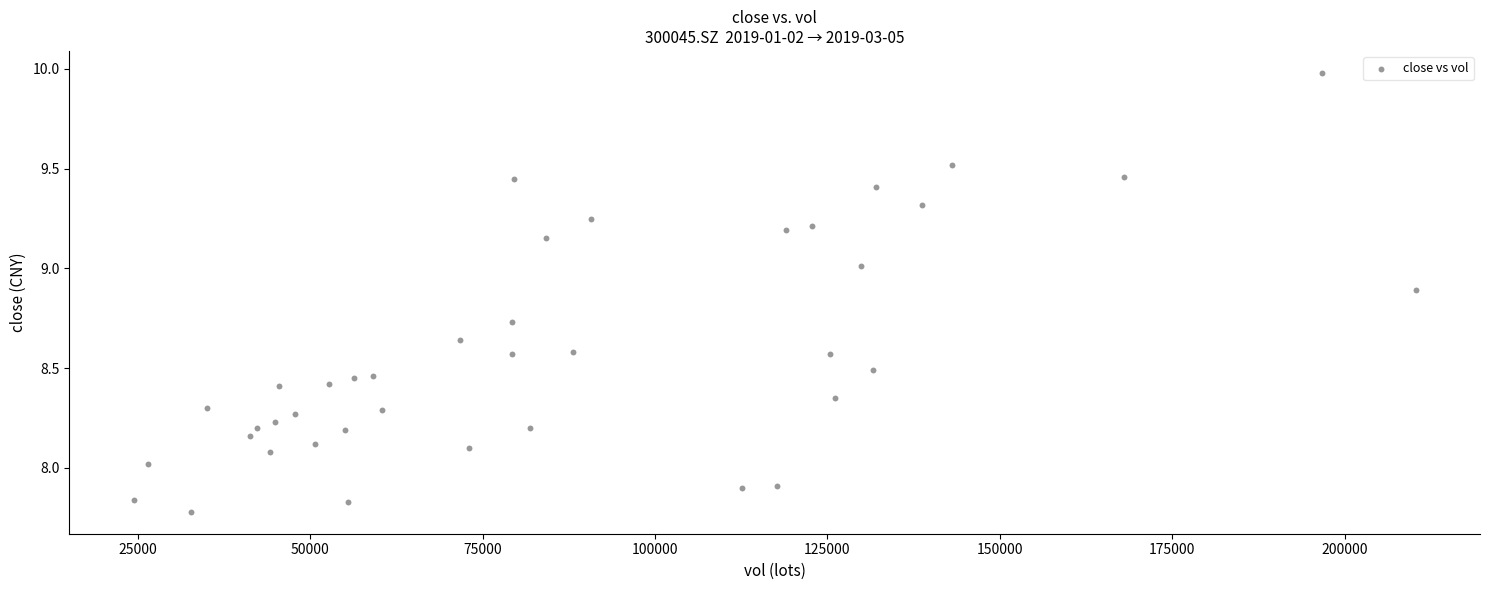

What is the range of Y values (max minus min)?

2.2